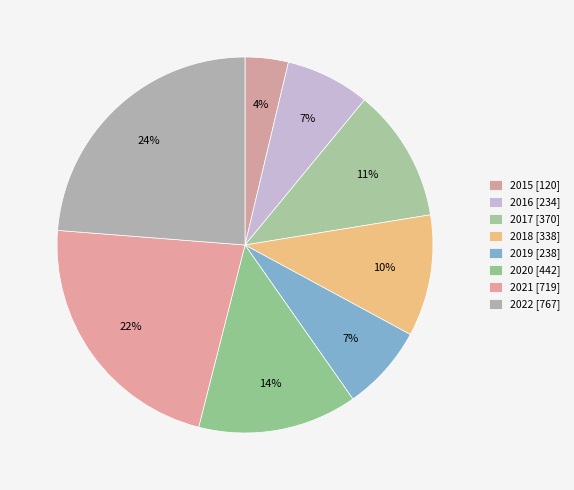

Is there a majority slice in this chart?

No